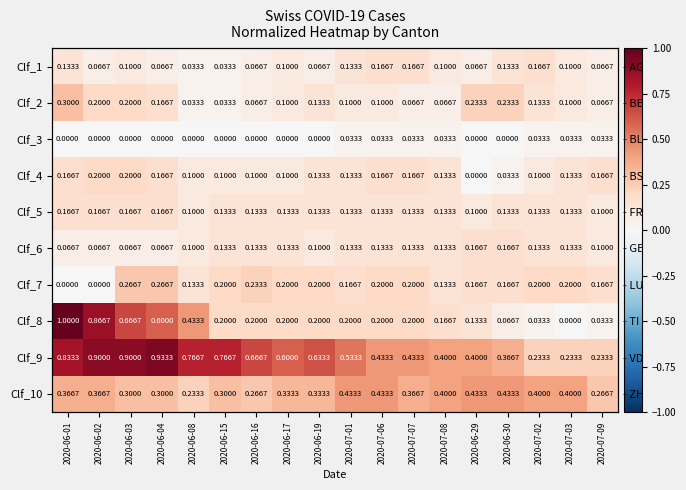

Is it true that Clf_2 equals 0.1 at 2020-06-17?

True